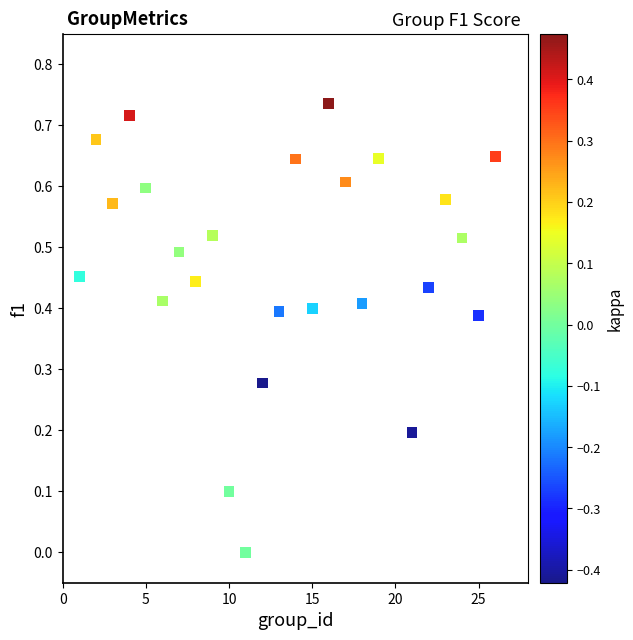

What is the range of X values (max minus min)?

25.0